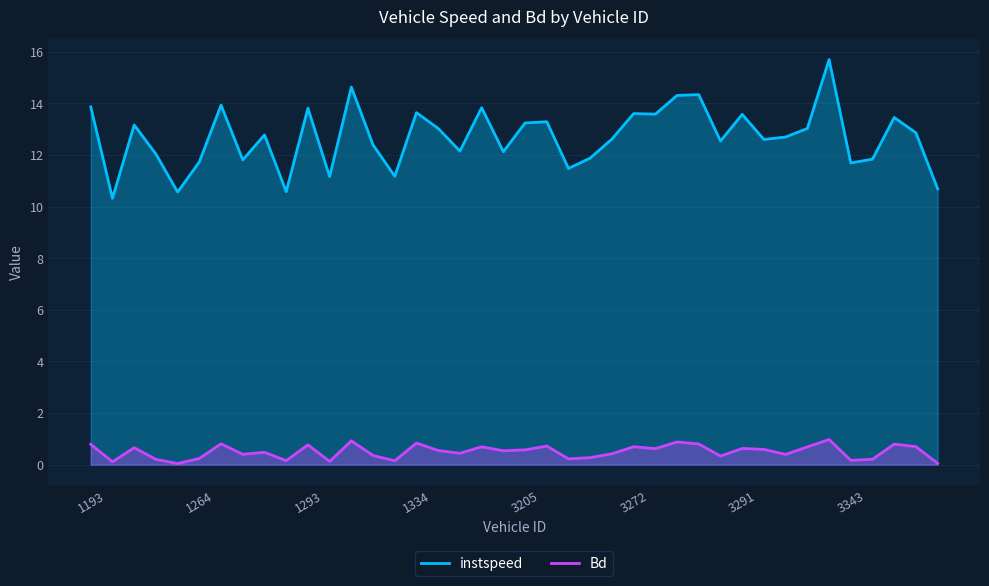

List the series in order of their overall mean, highest first.

instspeed, Bd